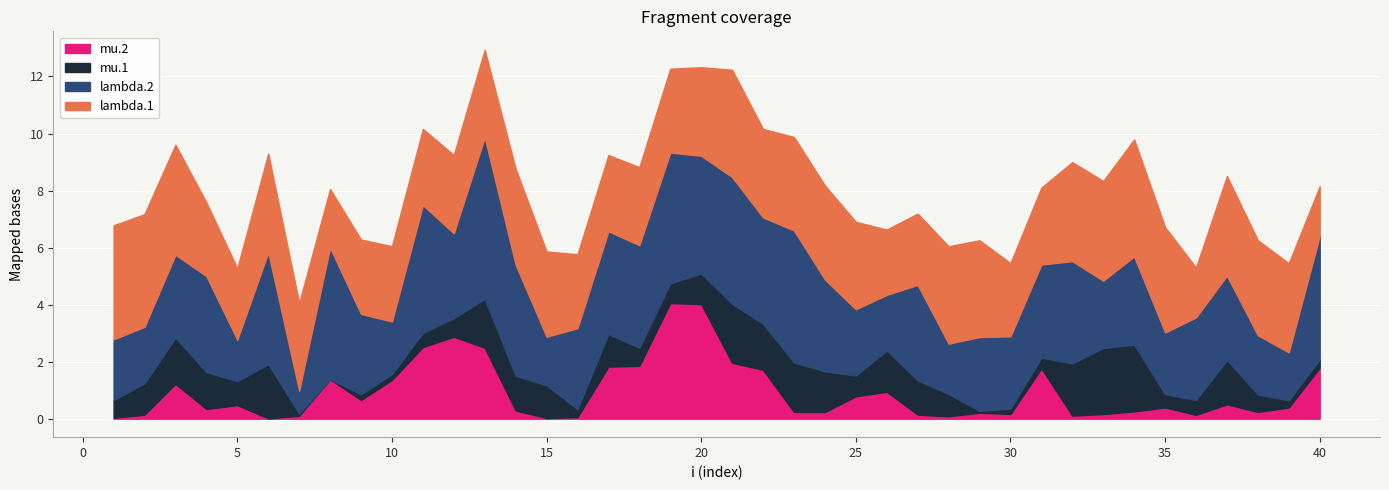

True or false: lambda.2 and mu.2 cross at least once.

False